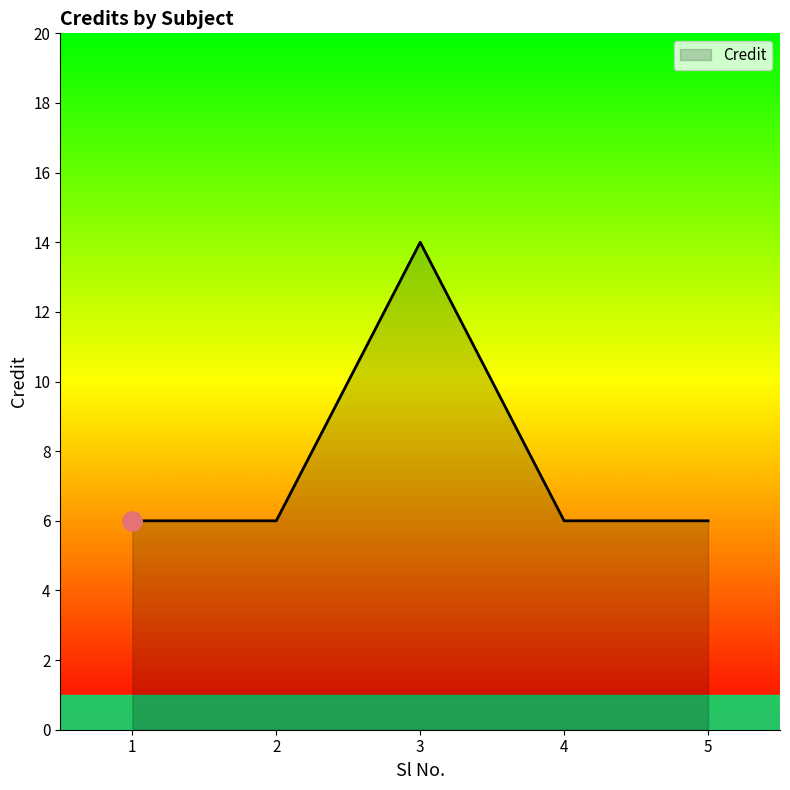

What is the difference between the maximum and minimum values?

8